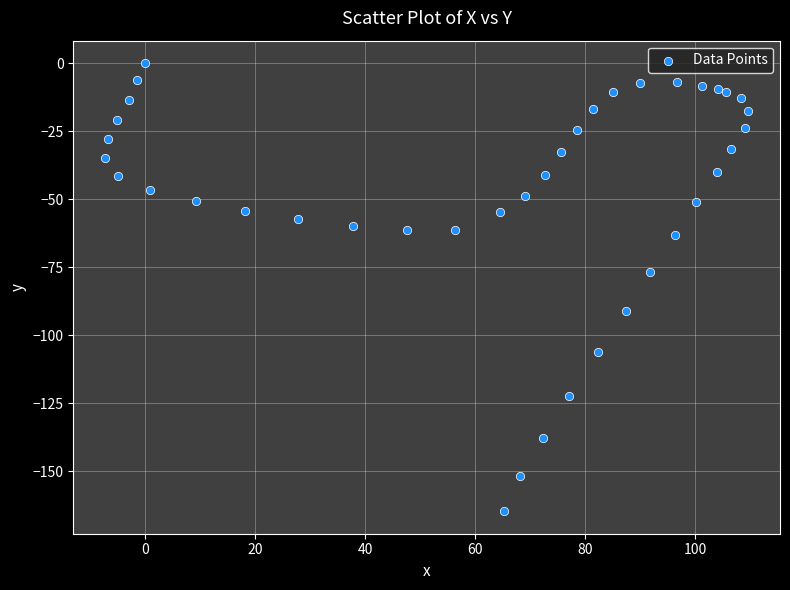

What is the range of Y values (max minus min)?

164.7